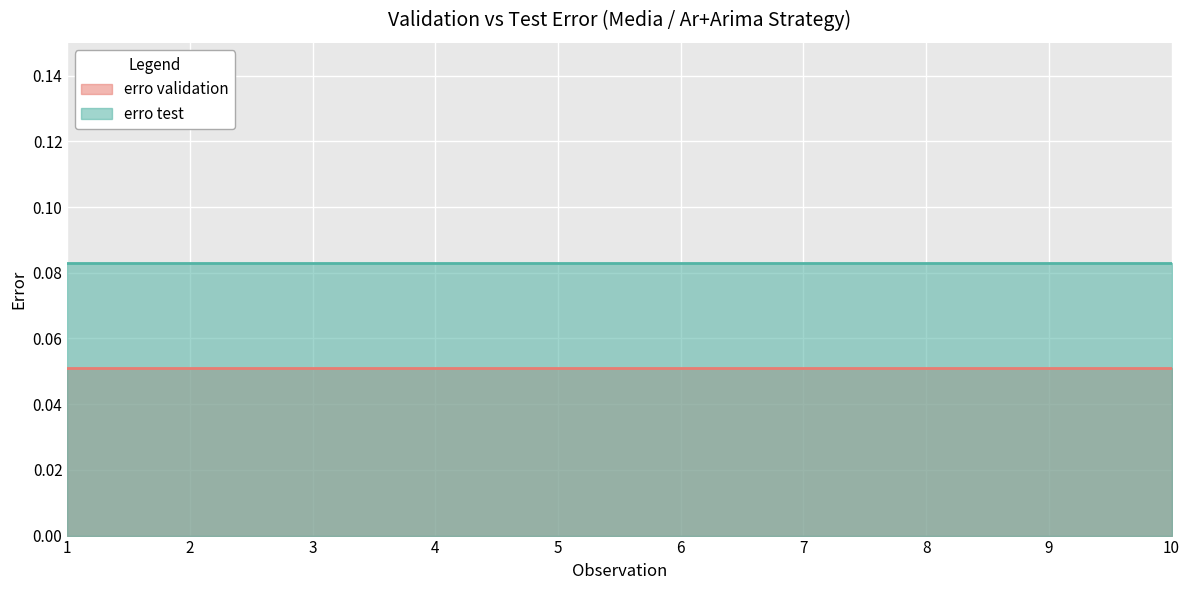

Rank the series at 10 from lowest to highest value.

erro validation, erro test